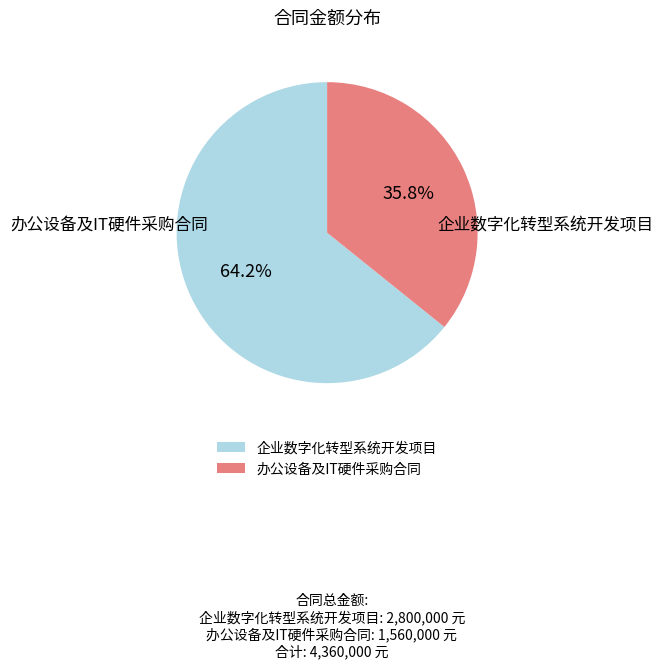

True or false: 企业数字化转型系统开发项目 accounts for 64% of the total.

True